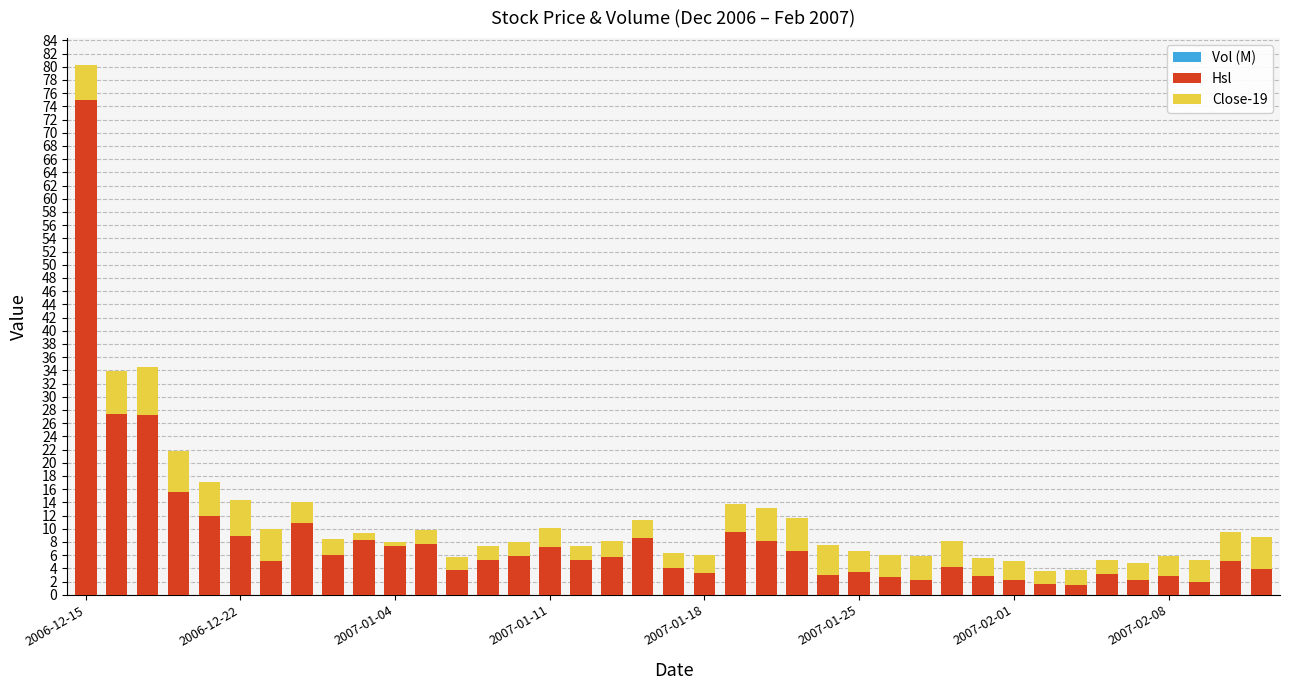

True or false: Hsl has a value of 8.2 at 17.

False